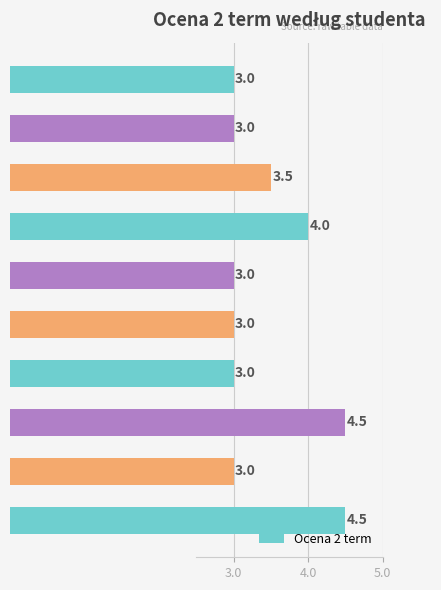

What is the change in value from Daniel Banach to Krzysztof Renkiewicz?

+1.5